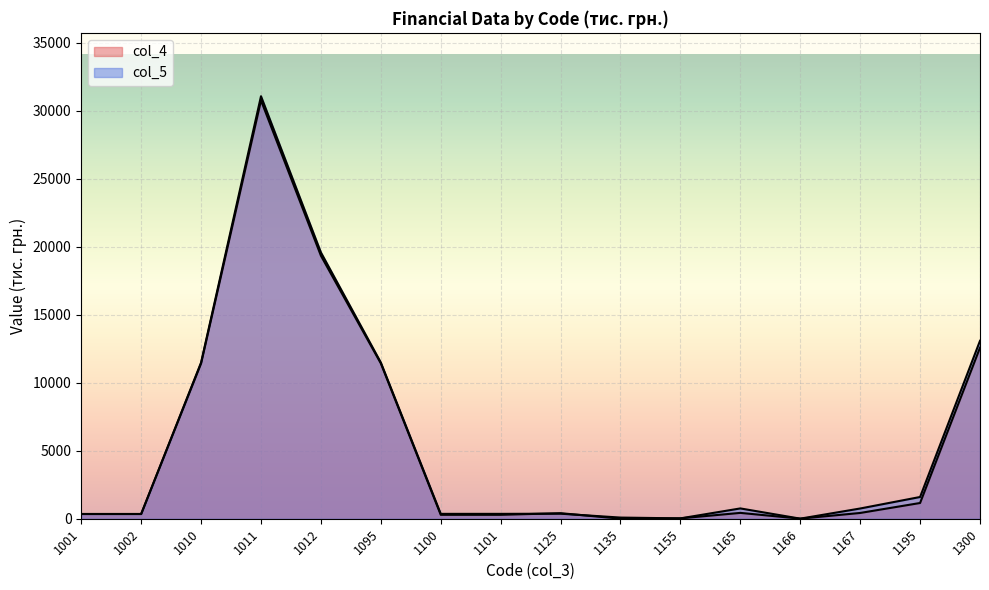

Which series has the largest range (max minus min)?

col_5